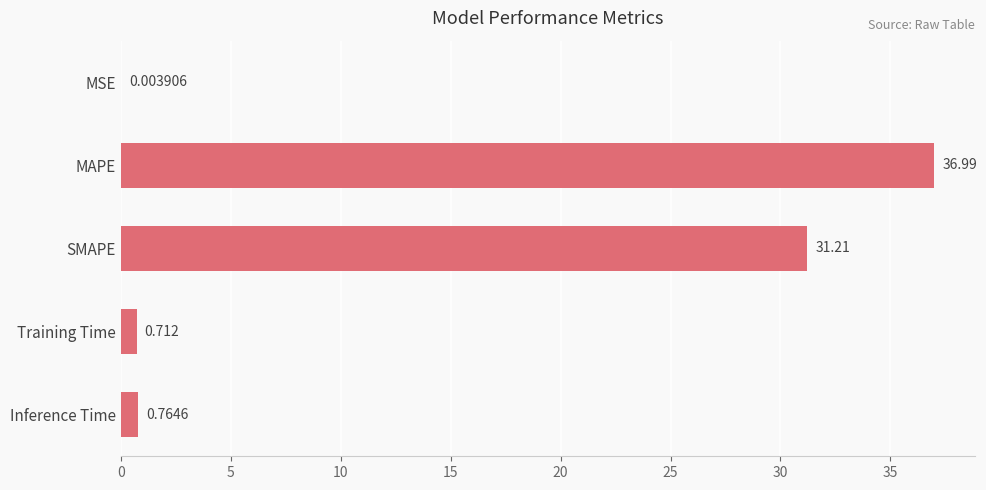

Which category has the highest value across all series?

MAPE